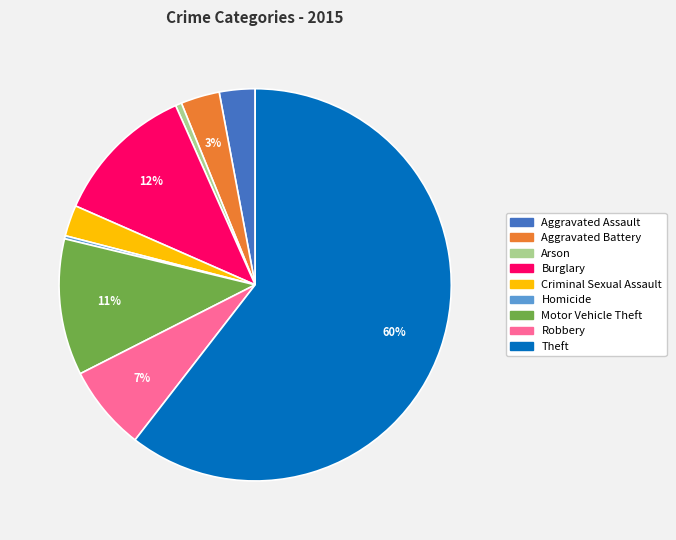

Is it true that Aggravated Assault is 17% of the pie?

False